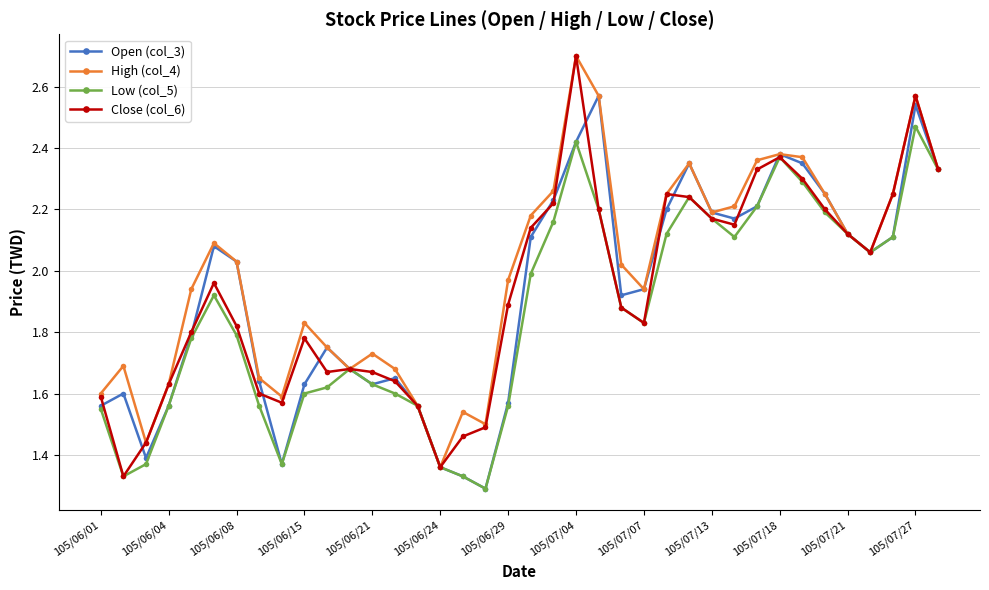

How many lines are shown in the chart?

4